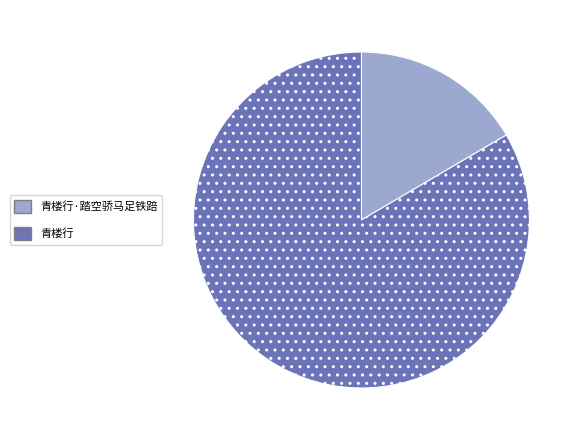

Which category accounts for the majority?

青楼行